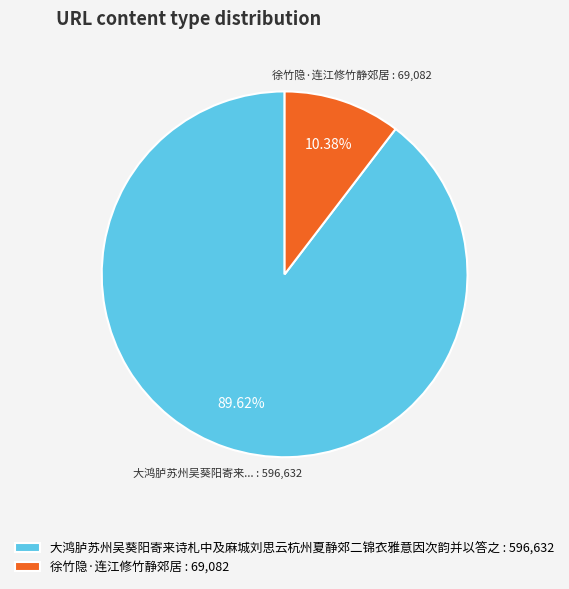

Is there any slice that represents more than half of the pie?

Yes